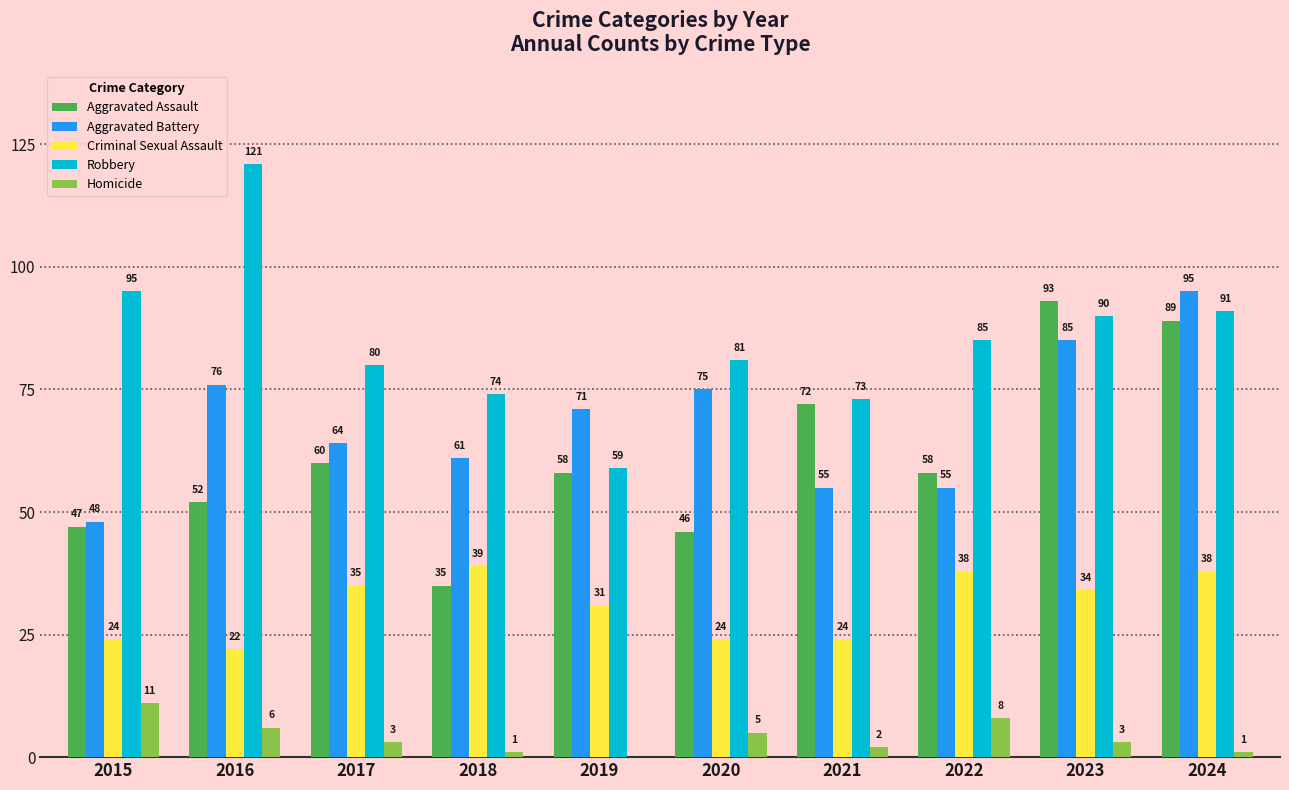

Is it true that Aggravated Battery equals 64 at 2017?

True